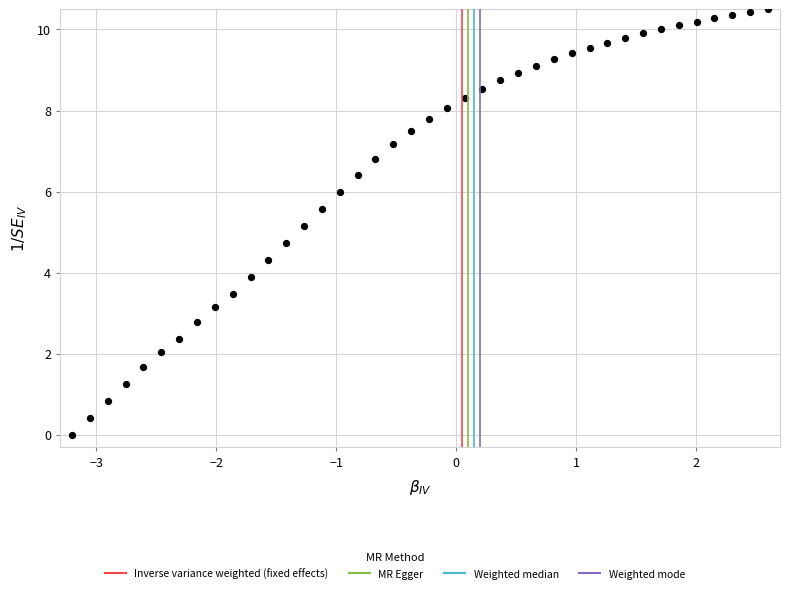

What is the range of X values (max minus min)?

5.8